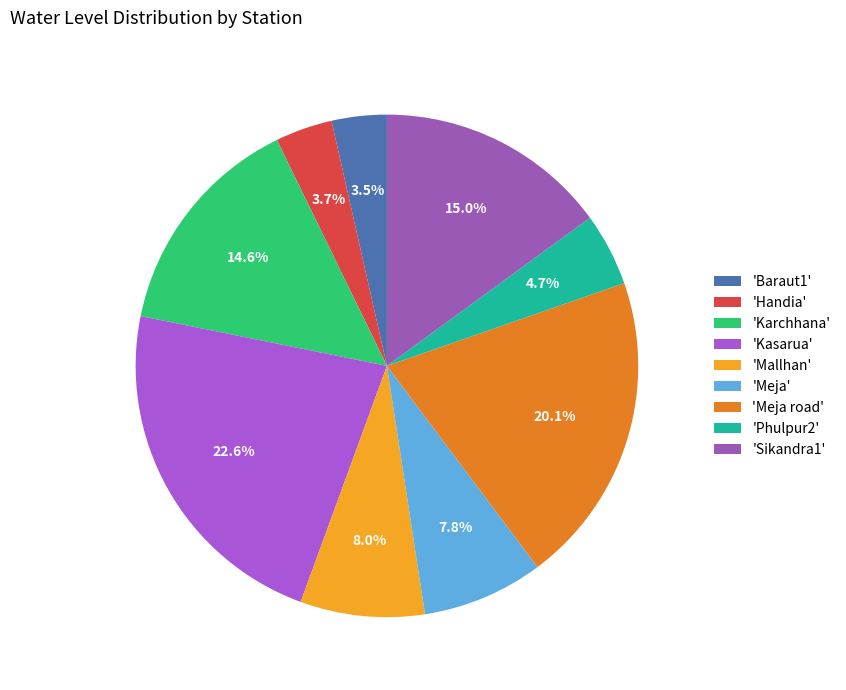

Is there a majority slice in this chart?

No